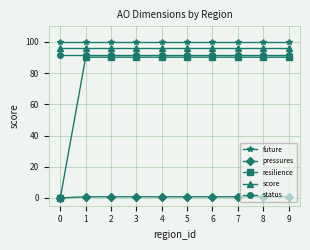

Is this an area chart (filled region under the line)?

No